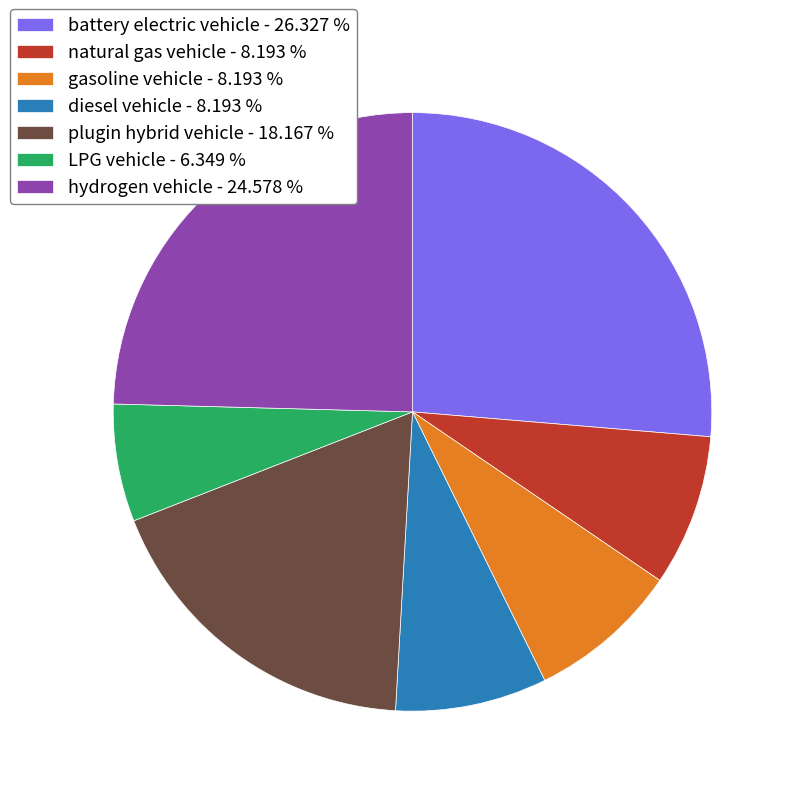

Combined, do hydrogen vehicle - 24.578 % and gasoline vehicle - 8.193 % account for over 50%?

No